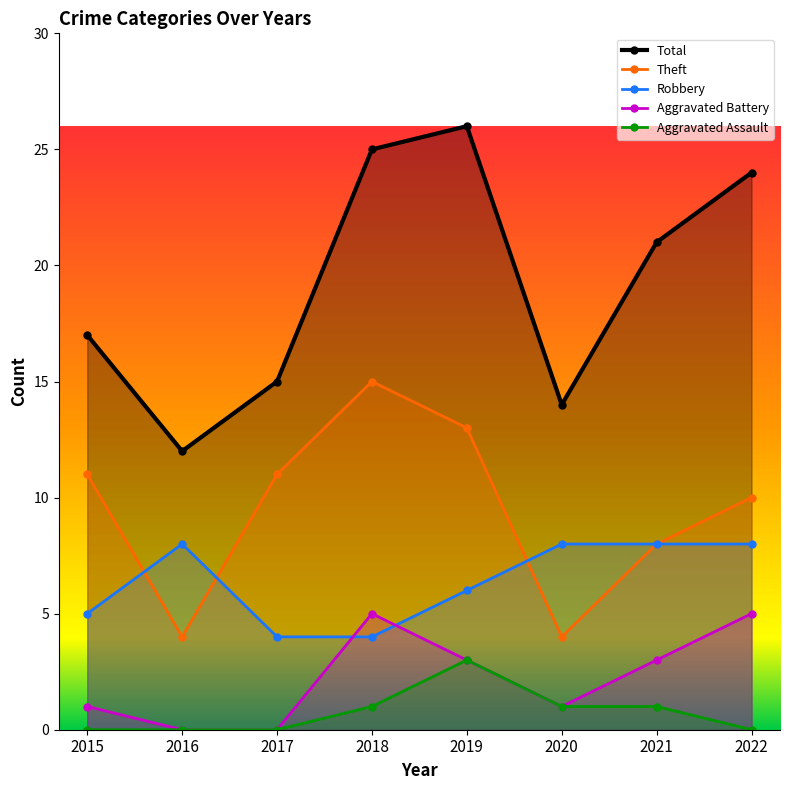

What is the highest value of the Total series?

26